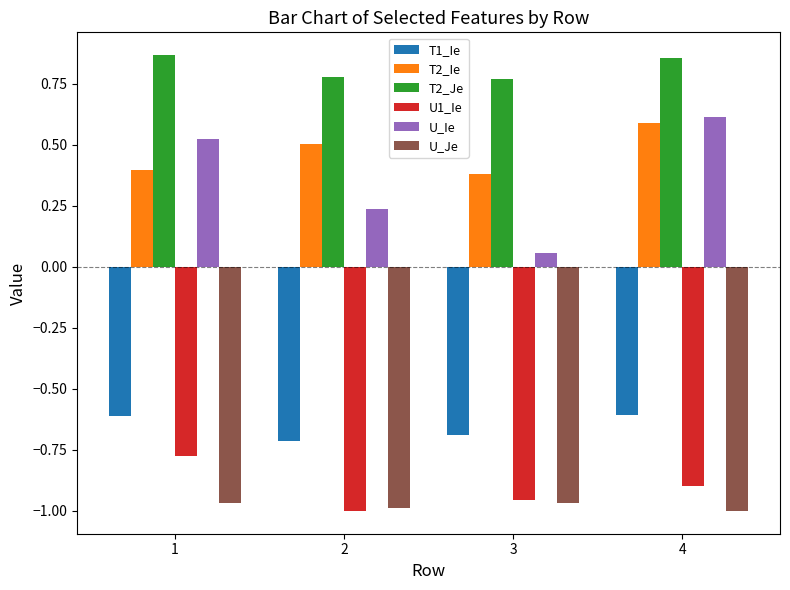

What is the difference between the U_Ie values at 4 and 3?

0.6